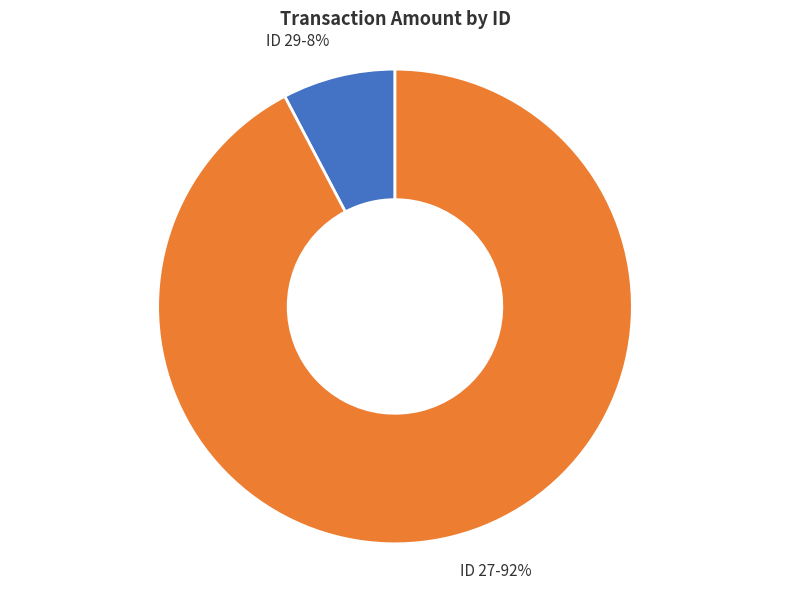

To the nearest percent, what is the average slice percentage?

50%